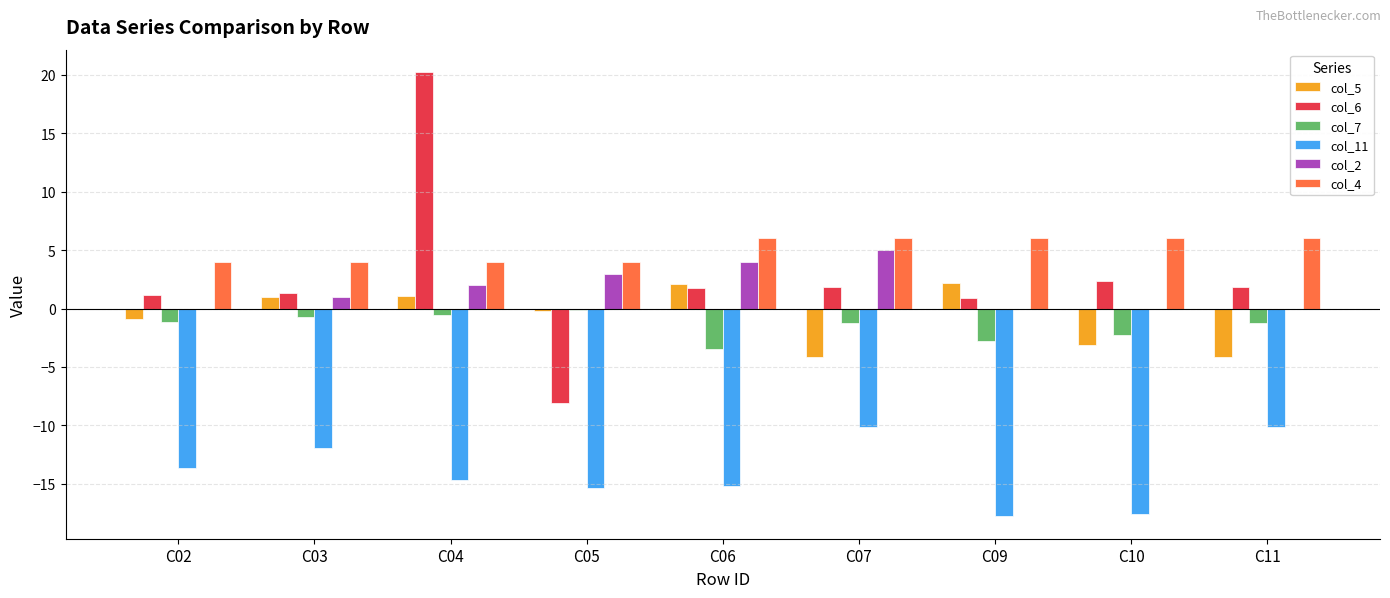

At which category is the sum across all series the highest?

C04